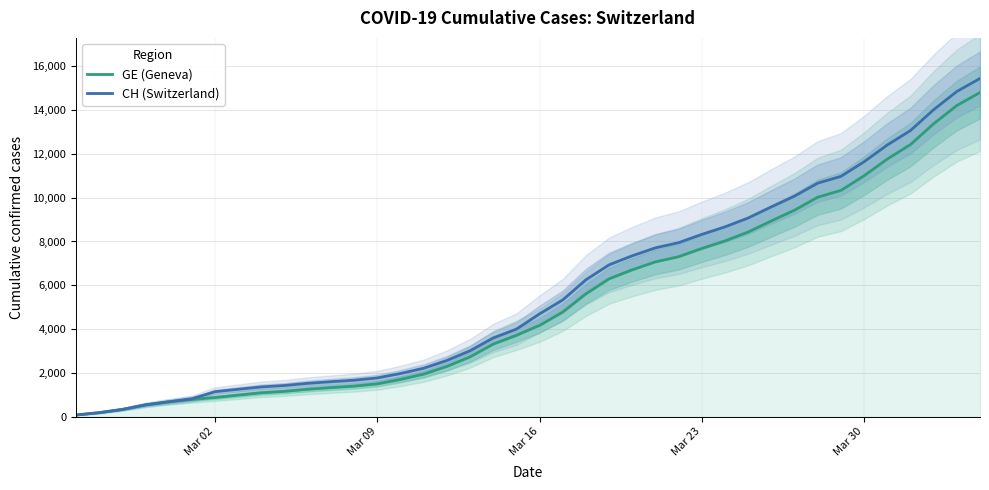

True or false: CH (Switzerland) and GE (Geneva) intersect in this chart.

False